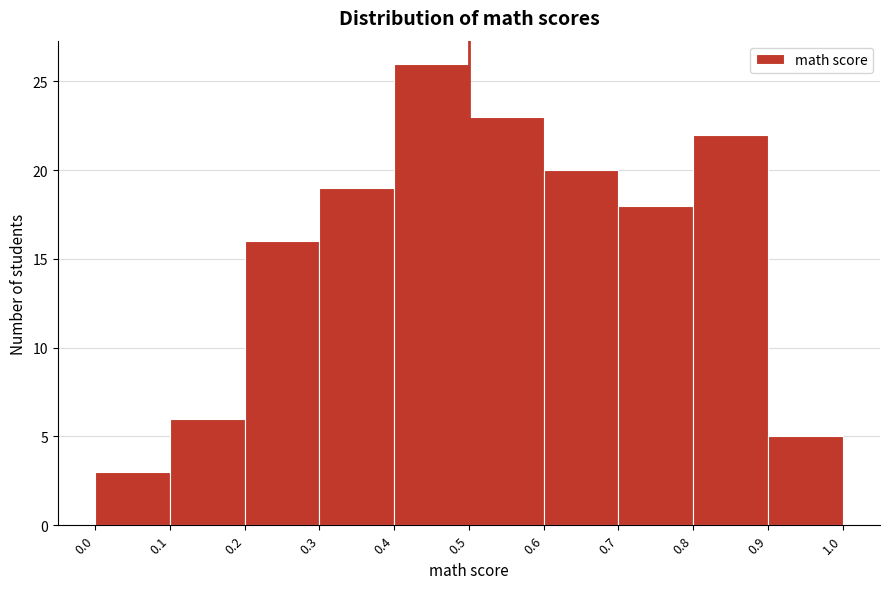

Over which range of the x-axis is the bar tallest?

0.4 to 0.5